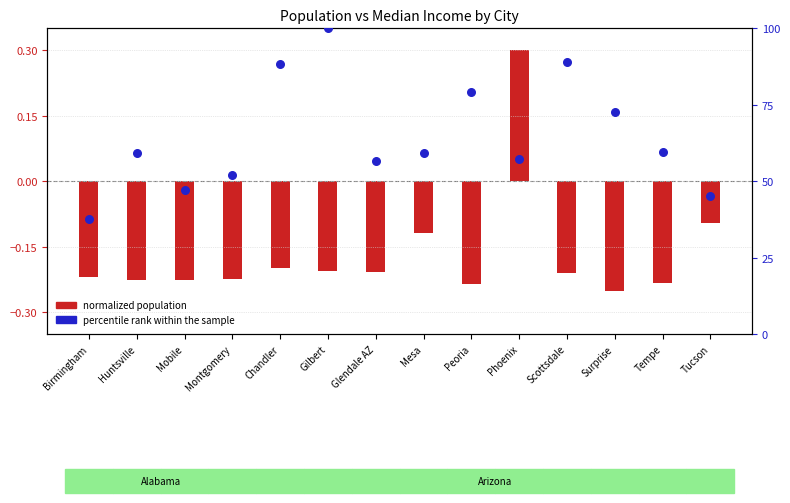

Is the value of normalized population at Mobile greater than the value of percentile rank within the sample at Glendale AZ?

No